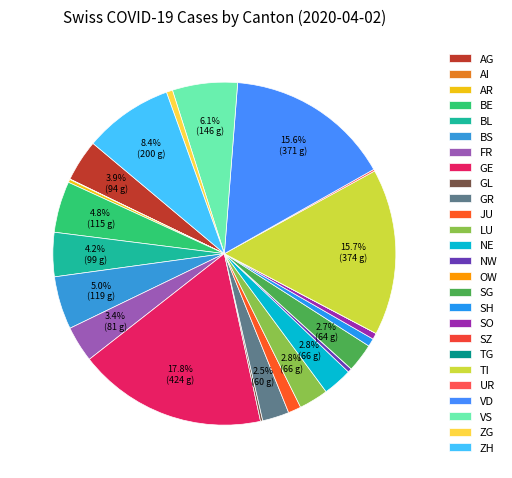

To the nearest percent, what is the average slice percentage?

4%